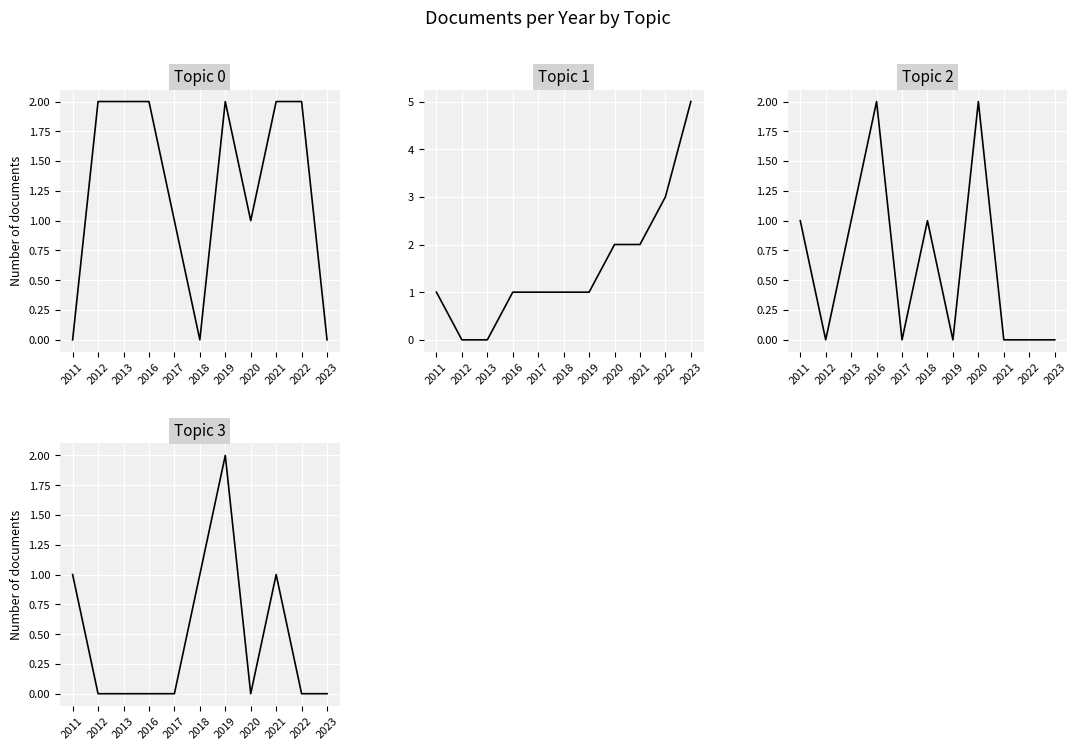

Reading left to right, what are all the values shown in this chart?

Topic 0: 2011=0	2012=2	2013=2	2016=2	2017=1	2018=0	2019=2	2020=1	2021=2	2022=2	2023=0
Topic 1: 2011=1	2012=0	2013=0	2016=1	2017=1	2018=1	2019=1	2020=2	2021=2	2022=3	2023=5
Topic 2: 2011=1	2012=0	2013=1	2016=2	2017=0	2018=1	2019=0	2020=2	2021=0	2022=0	2023=0
Topic 3: 2011=1	2012=0	2013=0	2016=0	2017=0	2018=1	2019=2	2020=0	2021=1	2022=0	2023=0